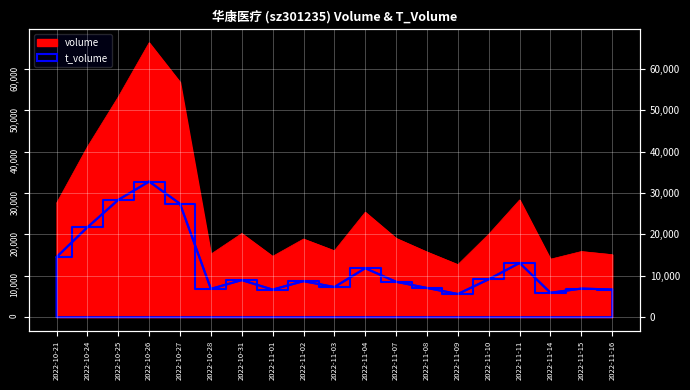

What is the maximum value shown in the chart?

66336